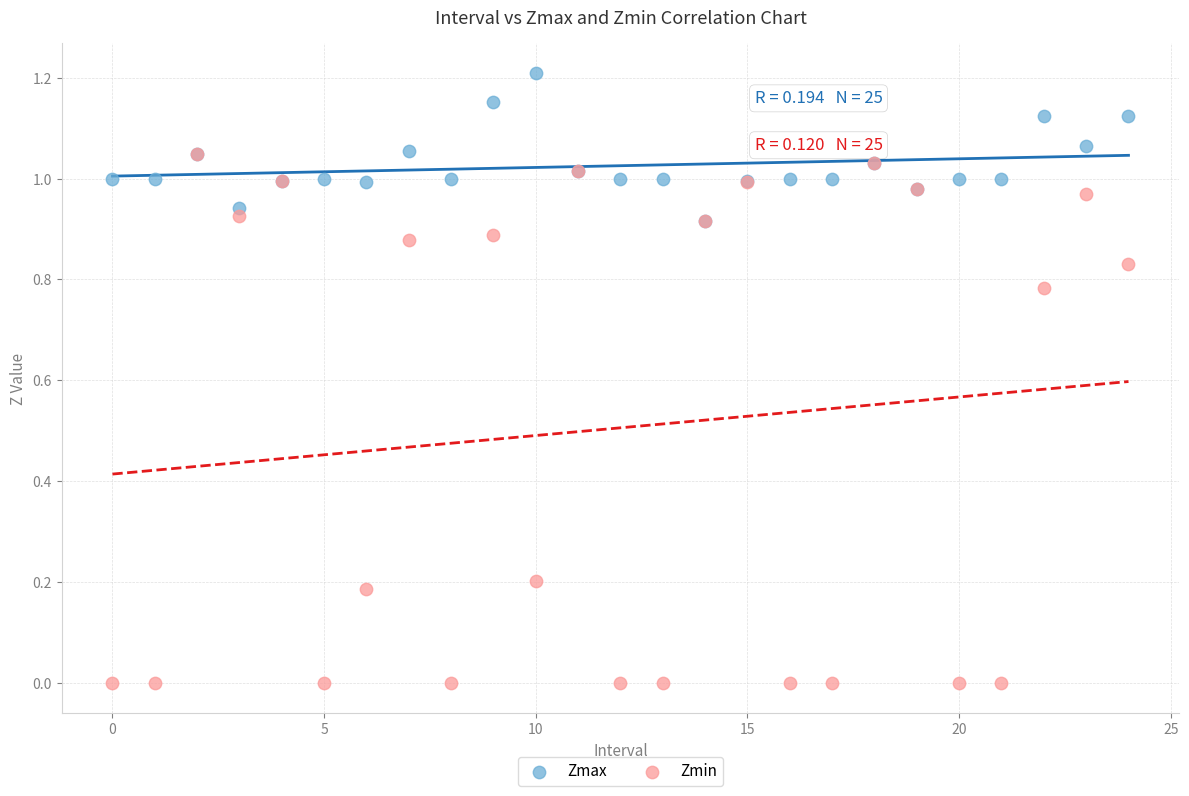

Which series contains the lowest Y value?

Zmin